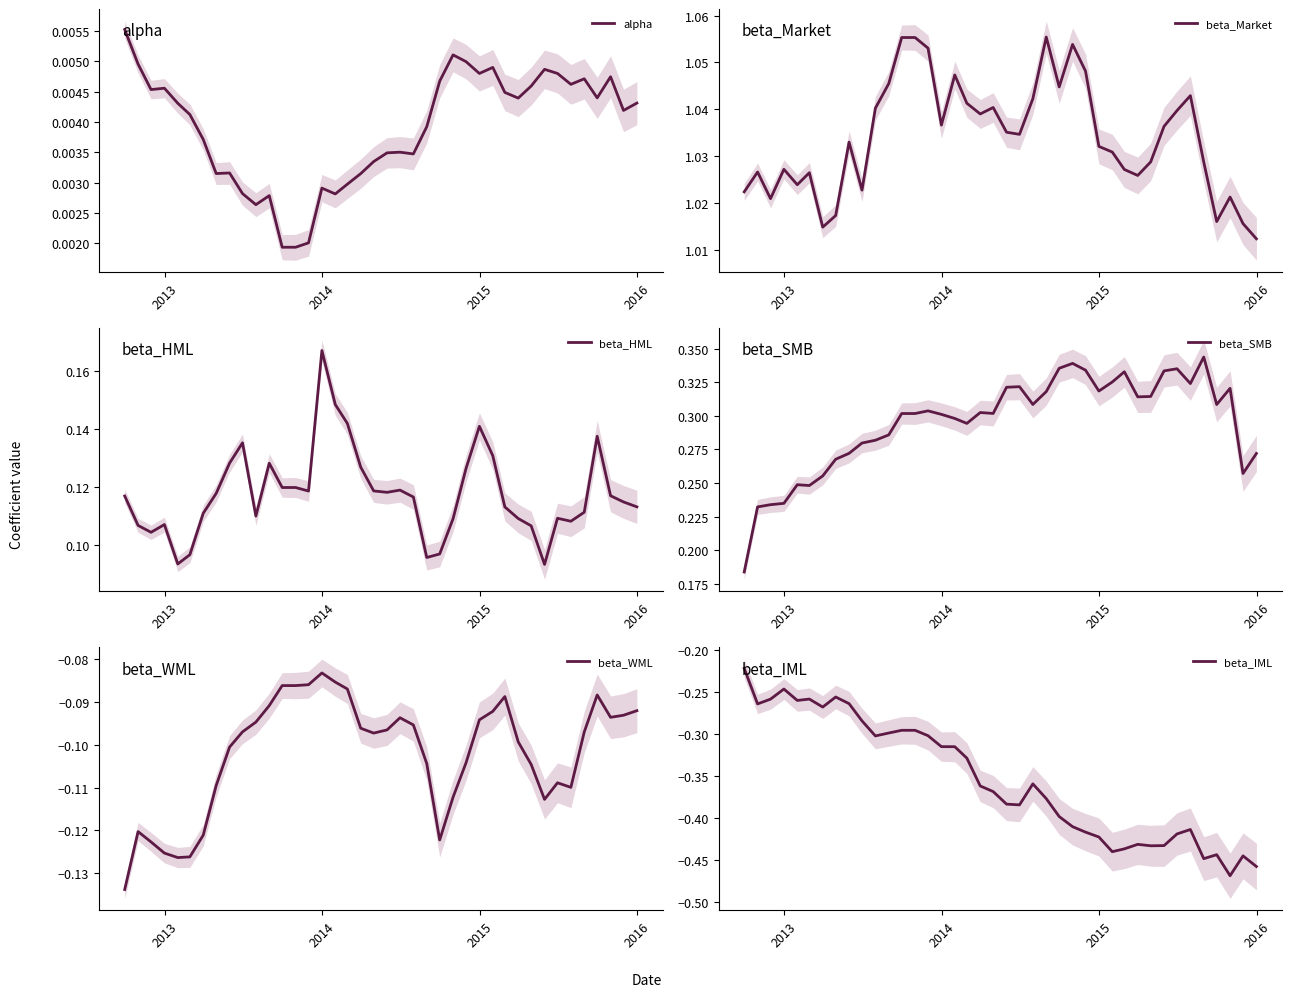

Count the number of categories in the chart.

40